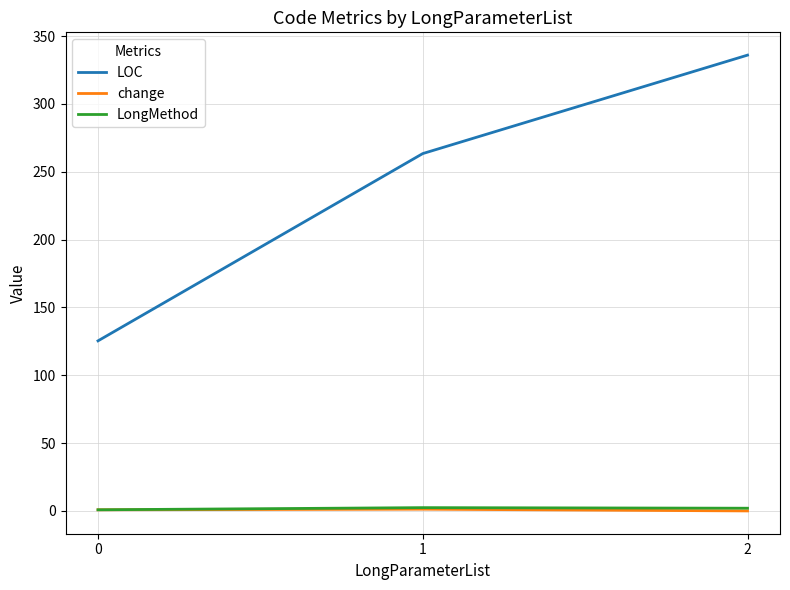

Between 1 and 2, which series saw the biggest shift?

LOC